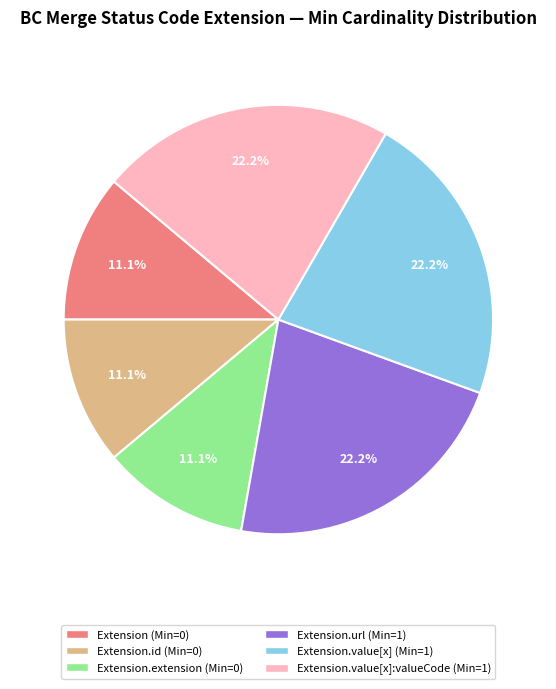

Count the number of slices in the pie.

6